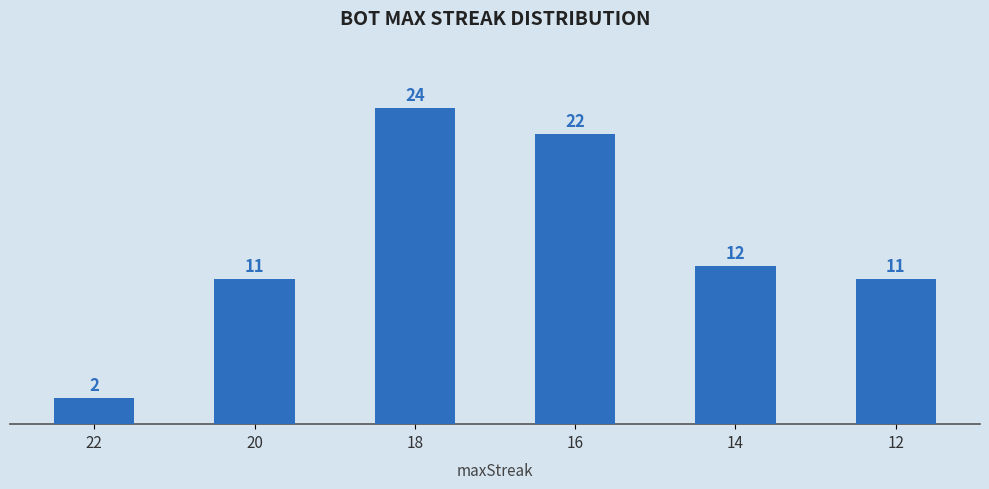

What is the average value?

14